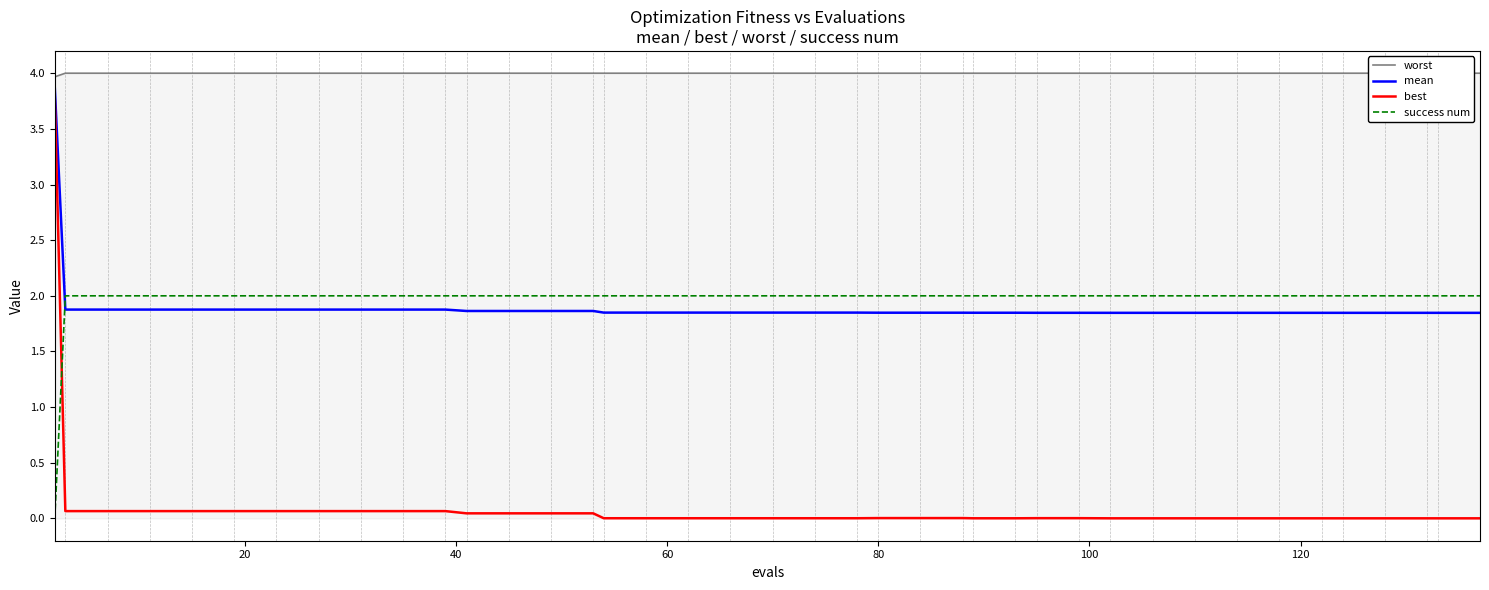

After their last crossing, which series has the higher values: success num or best?

success num